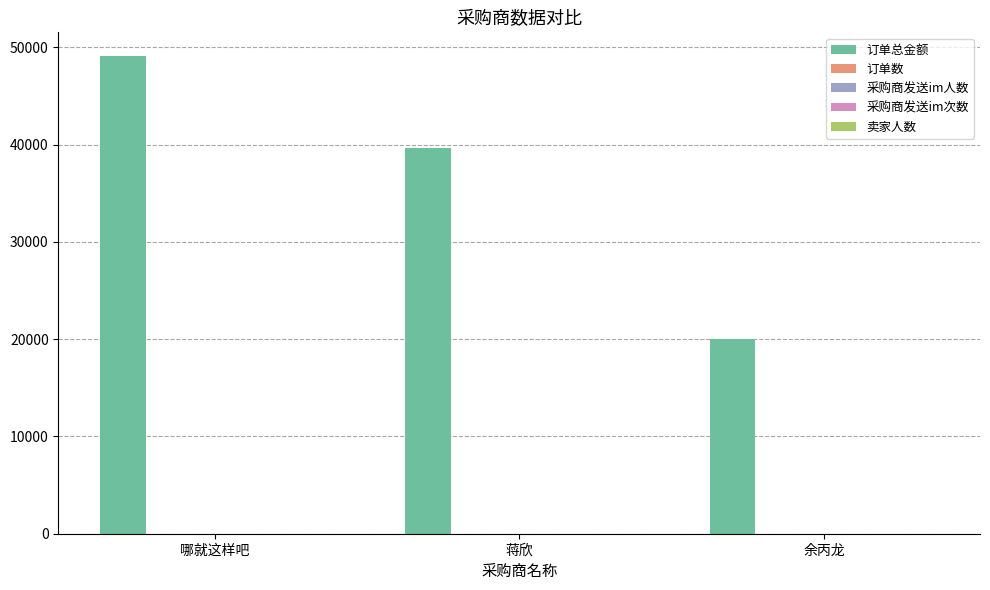

Which category has the highest value across all series?

哪就这样吧